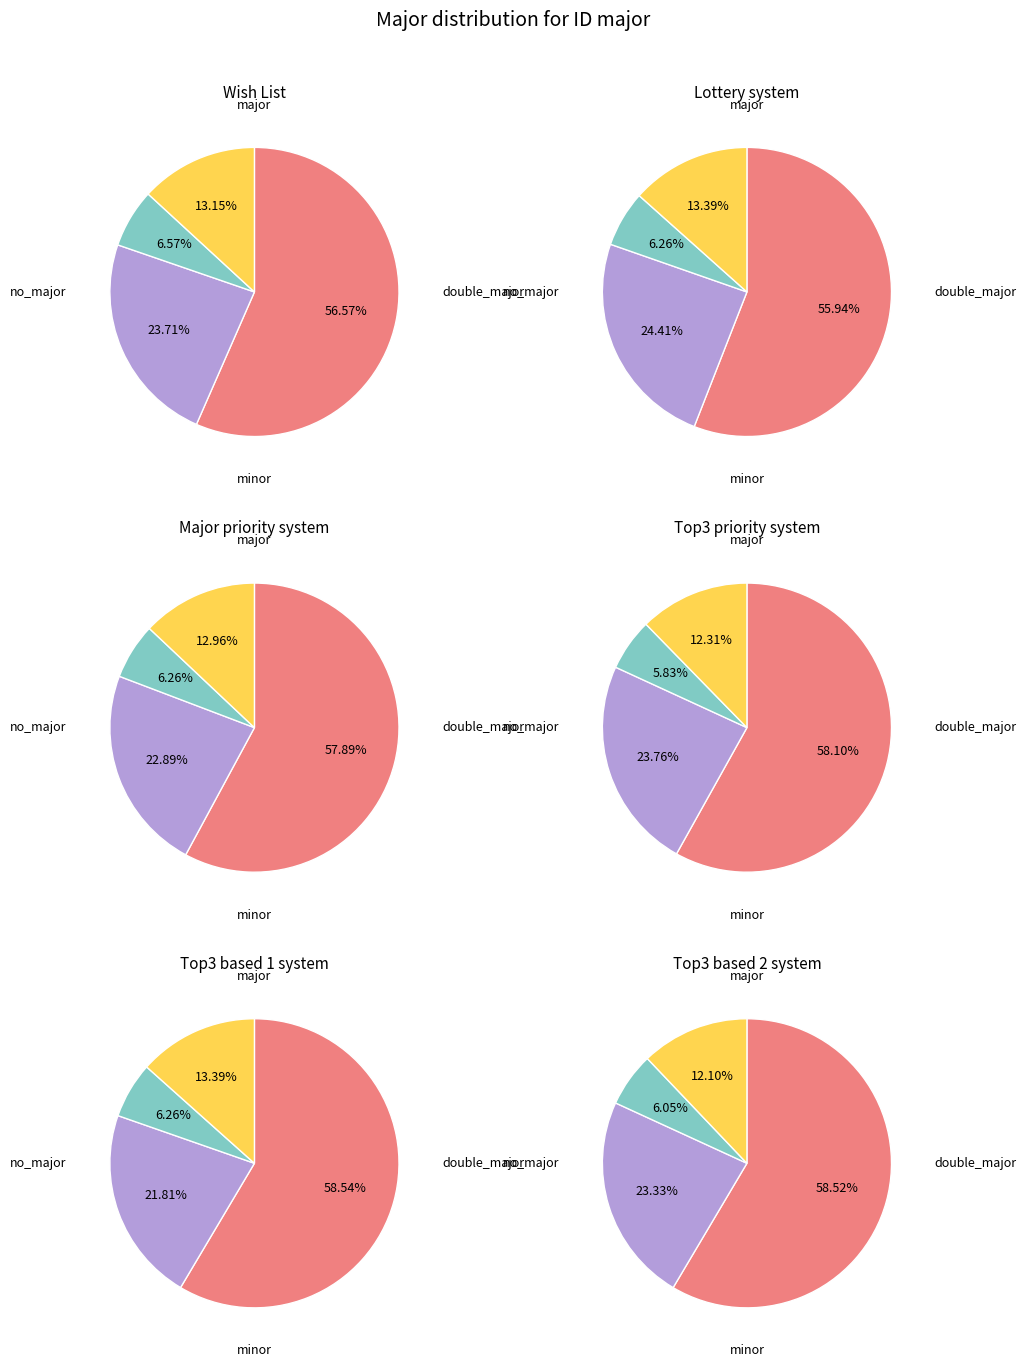

True or false: AA = accounts for 61% of the total.

False